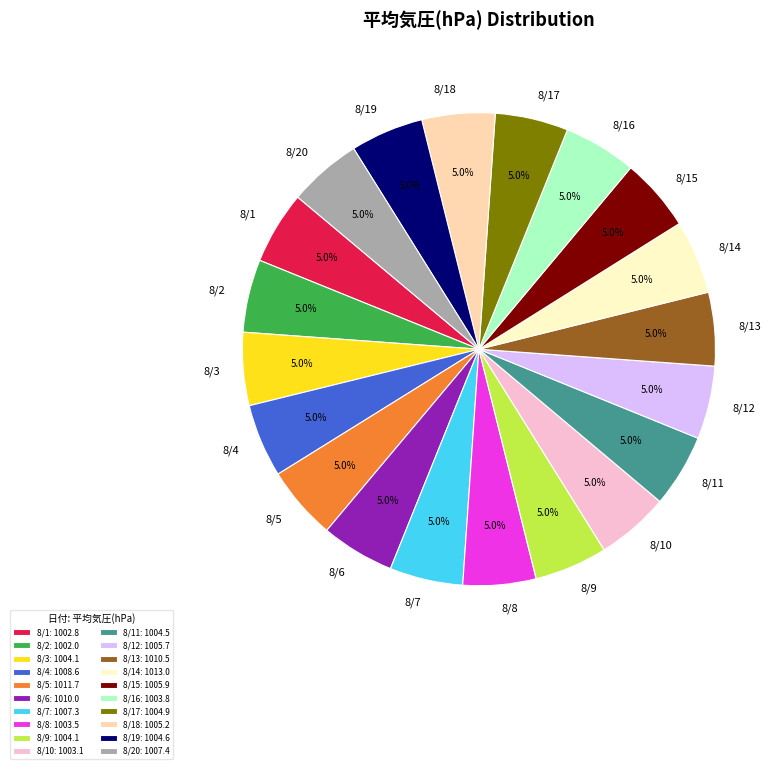

What is the ratio of the value at 8/7 to the value at 8/13?

1.0